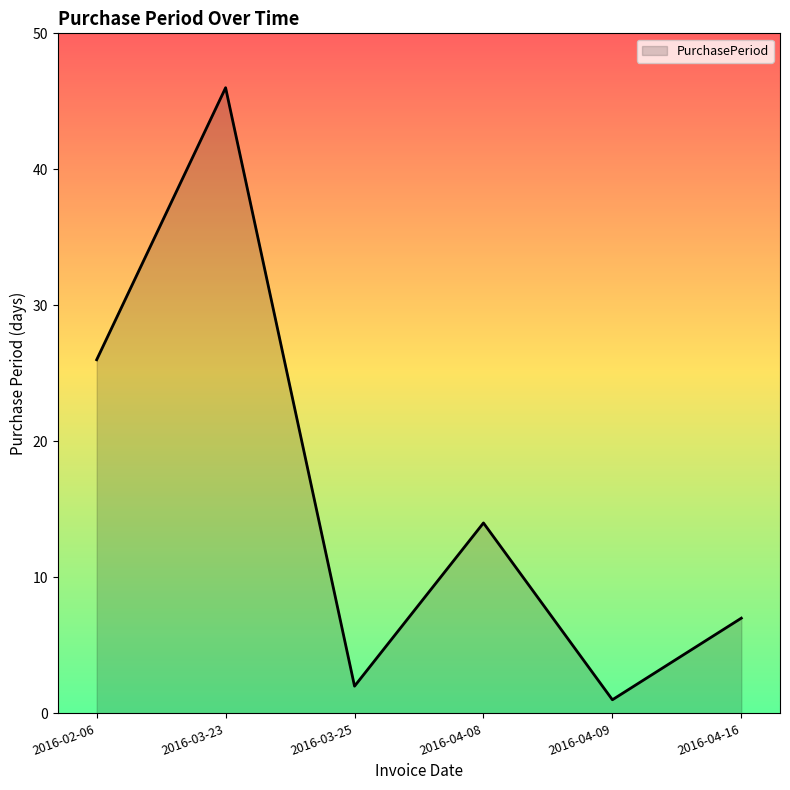

How many categories are shown in the chart?

6